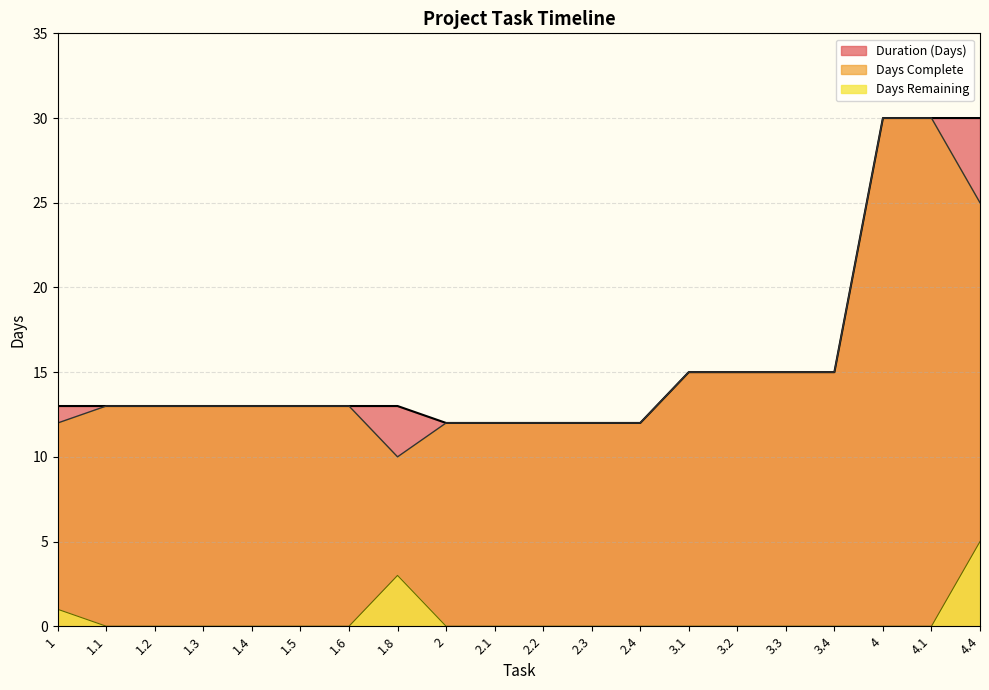

What are all the series names shown in the legend?

Duration (Days), Days Complete, Days Remaining